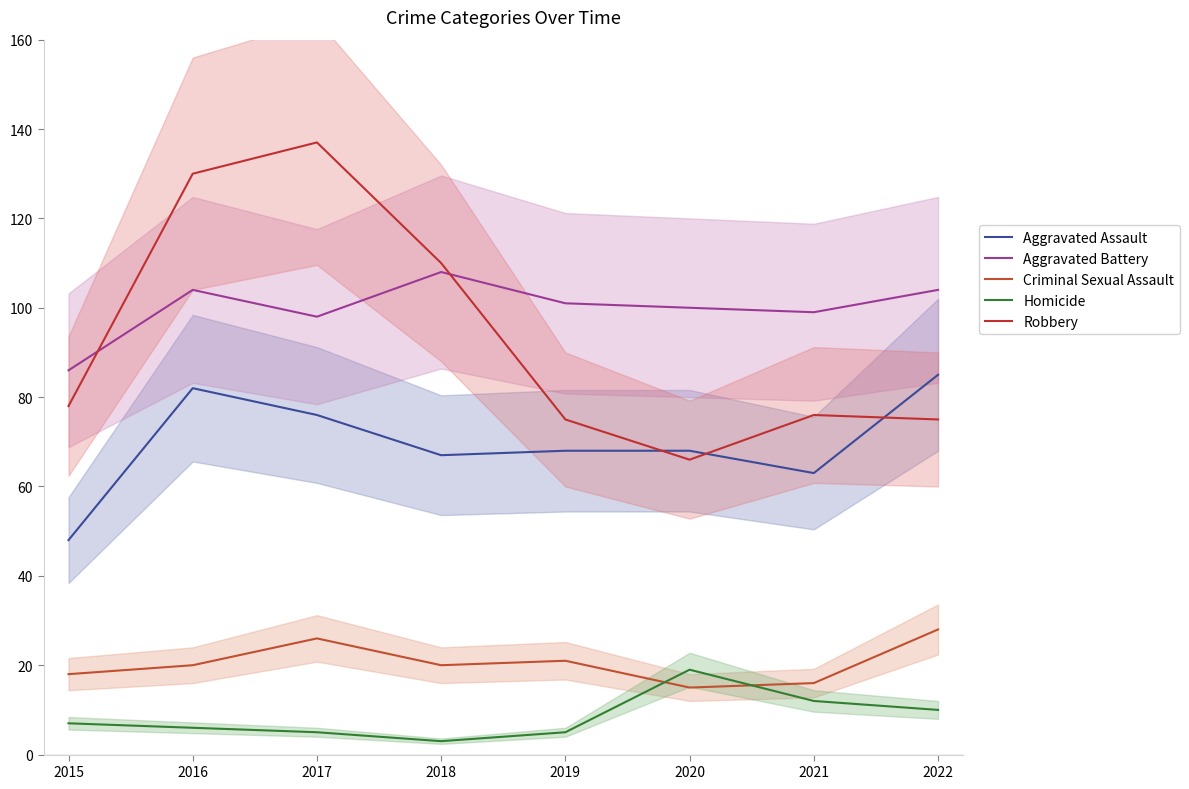

At which category does Homicide reach its first local valley?

2018